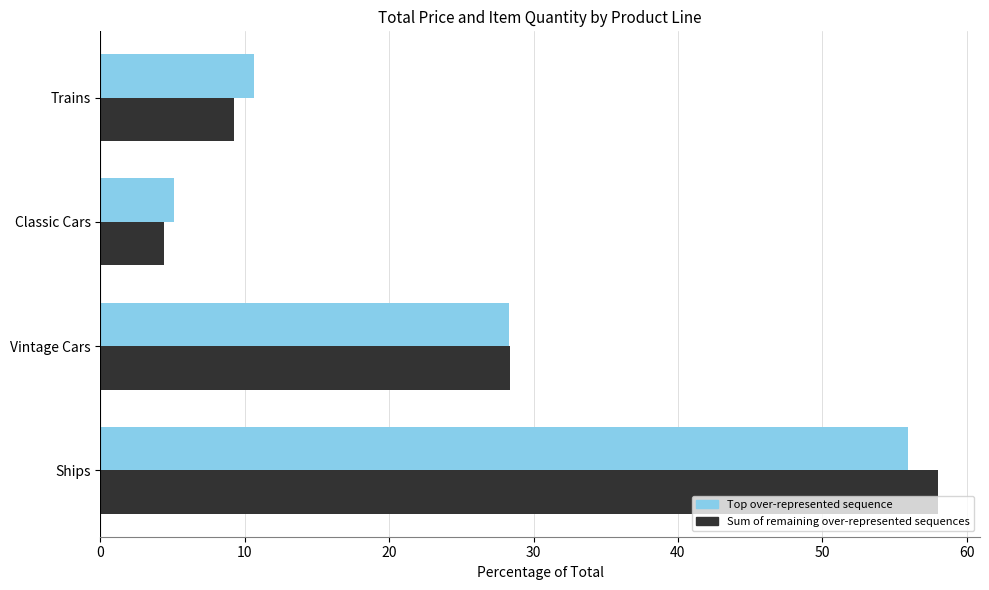

Which category has the highest value across all series?

Ships